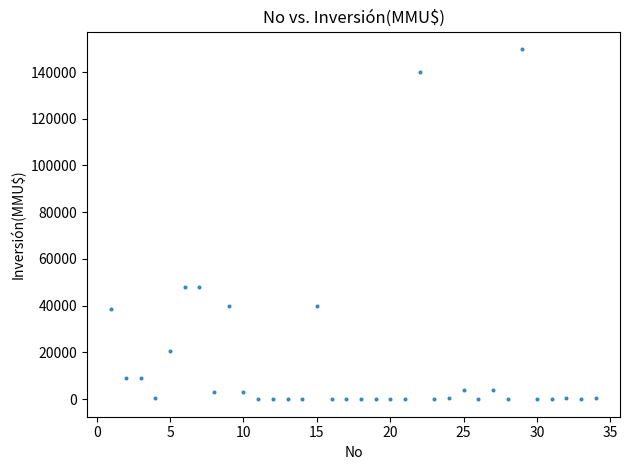

What is the range of X values (max minus min)?

33